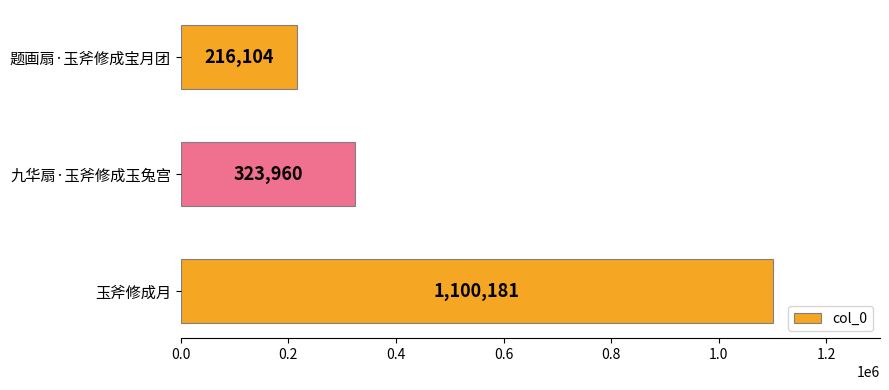

Reading top to bottom, transcribe all the data shown in this chart.

216104	323960	1100181